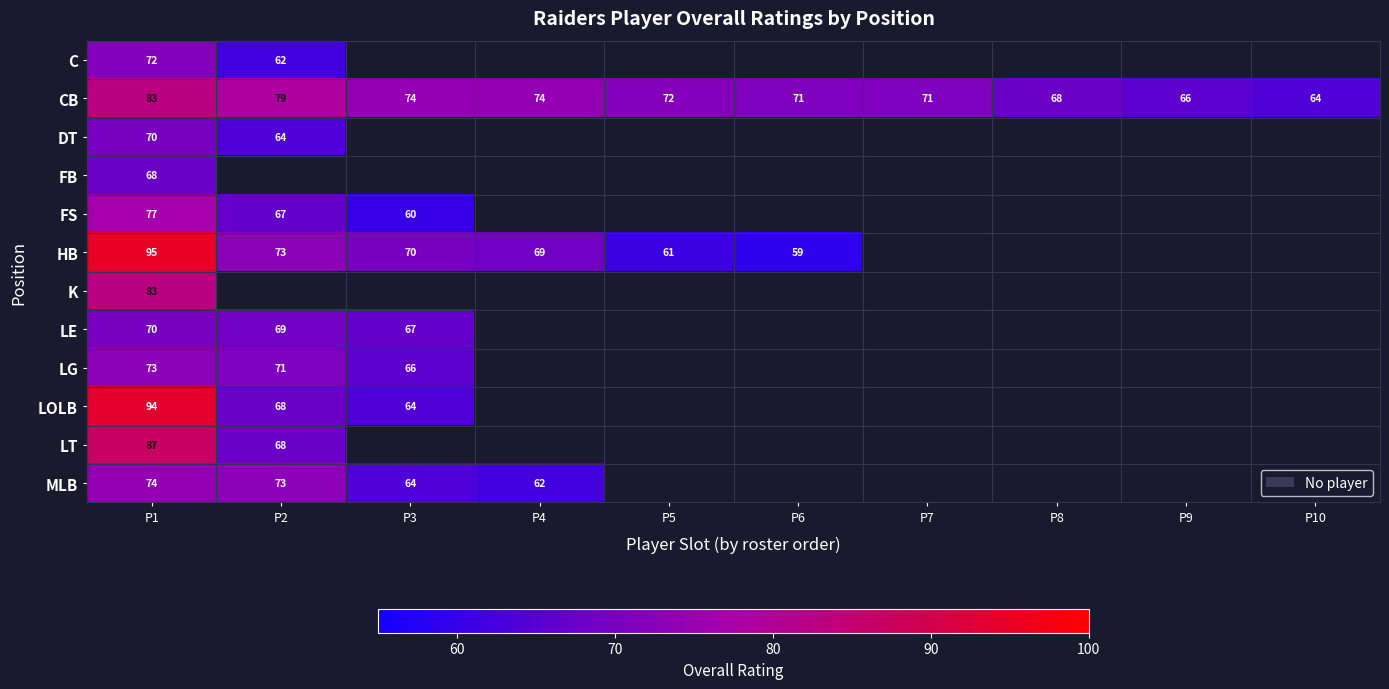

What is the spread (max minus min) of values at P1?

27